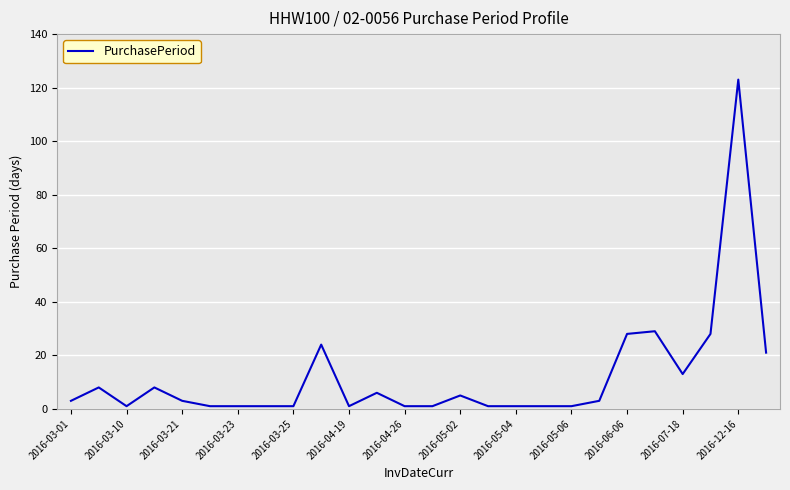

What is the maximum value shown in the chart?

123